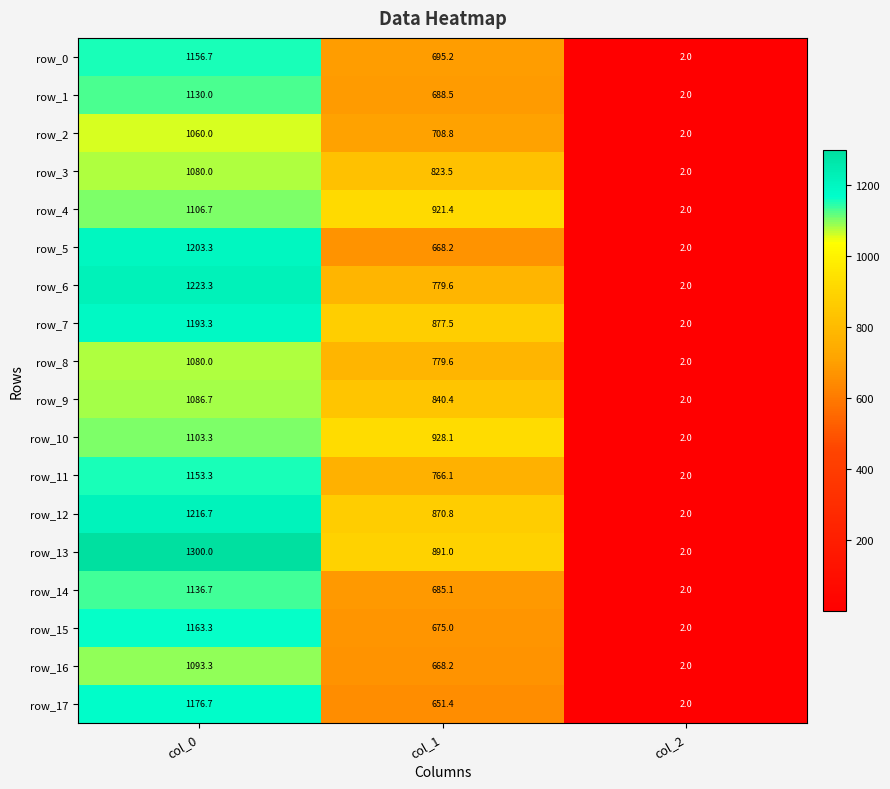

Is it true that row_14 equals 3.2 at col_2?

False